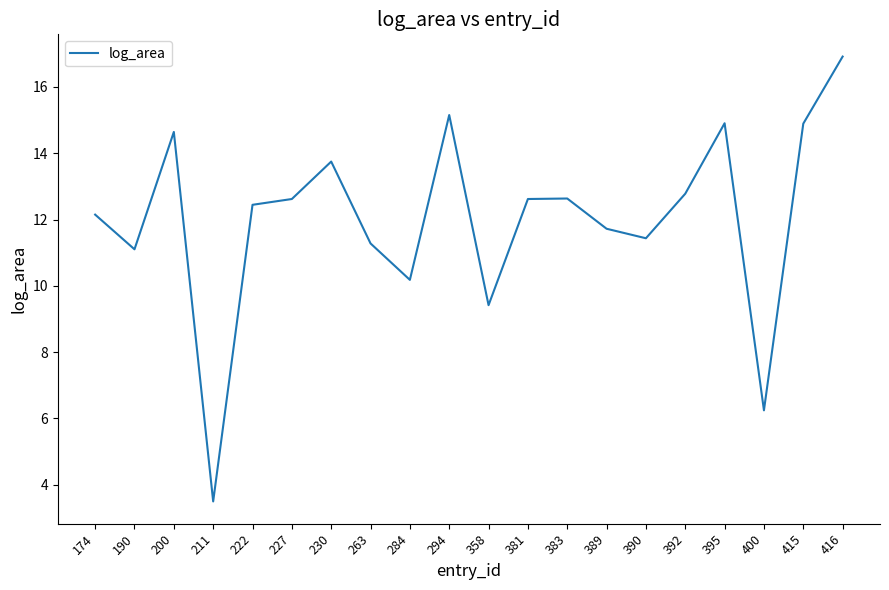

Where is the data nearest to the value 10?

284